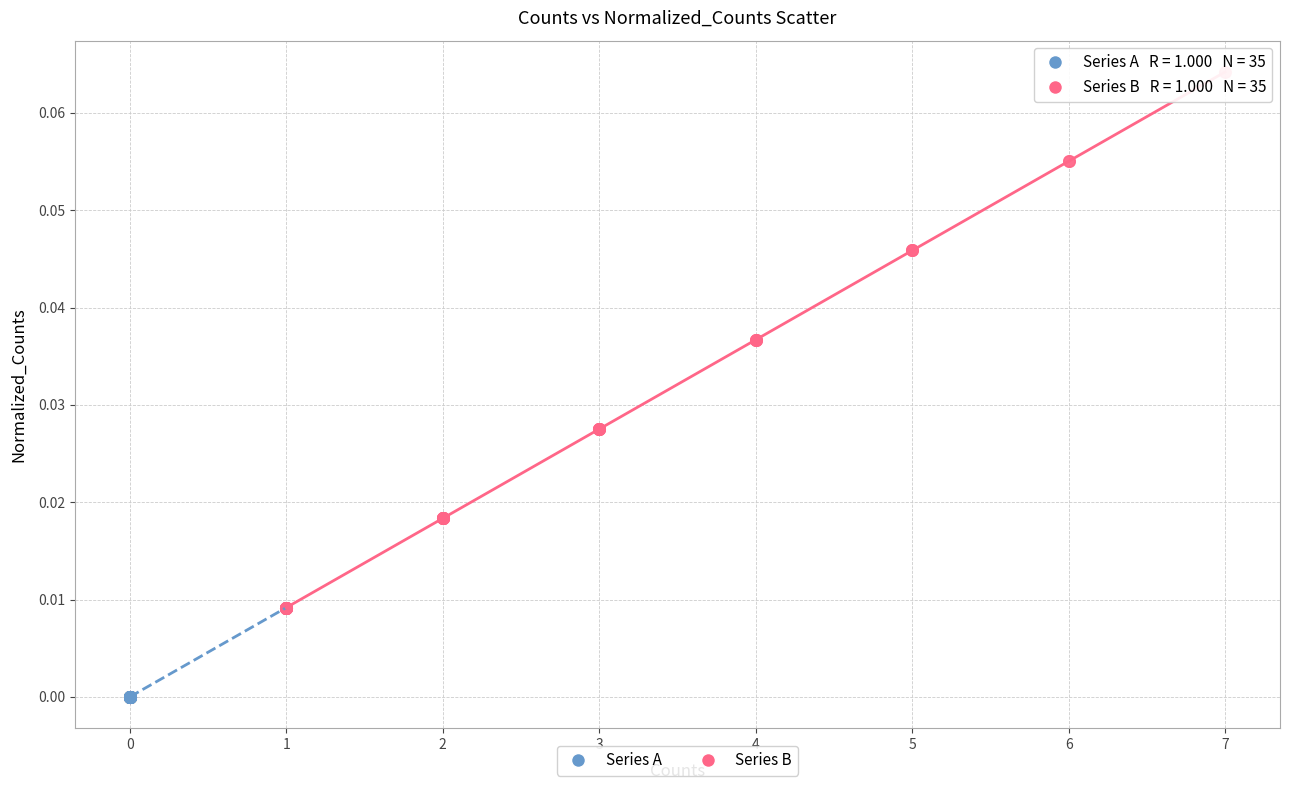

Which series reaches the maximum Y coordinate?

Series B